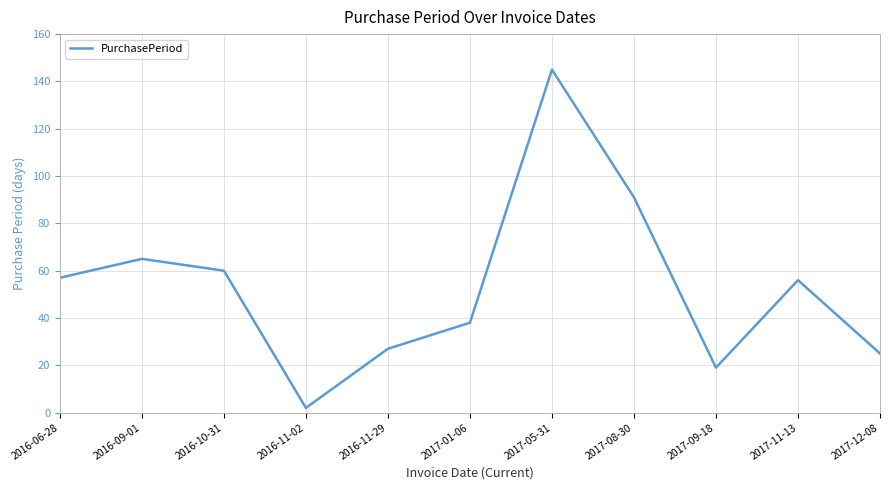

Which category has the lowest value across all series?

2016-11-02